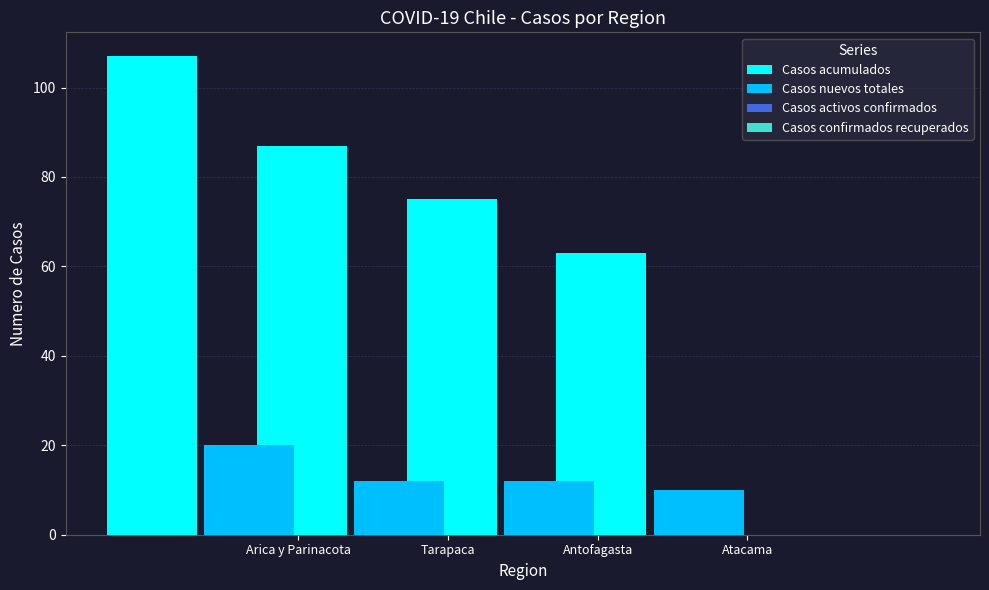

What is the average value of the Casos nuevos totales series?

14